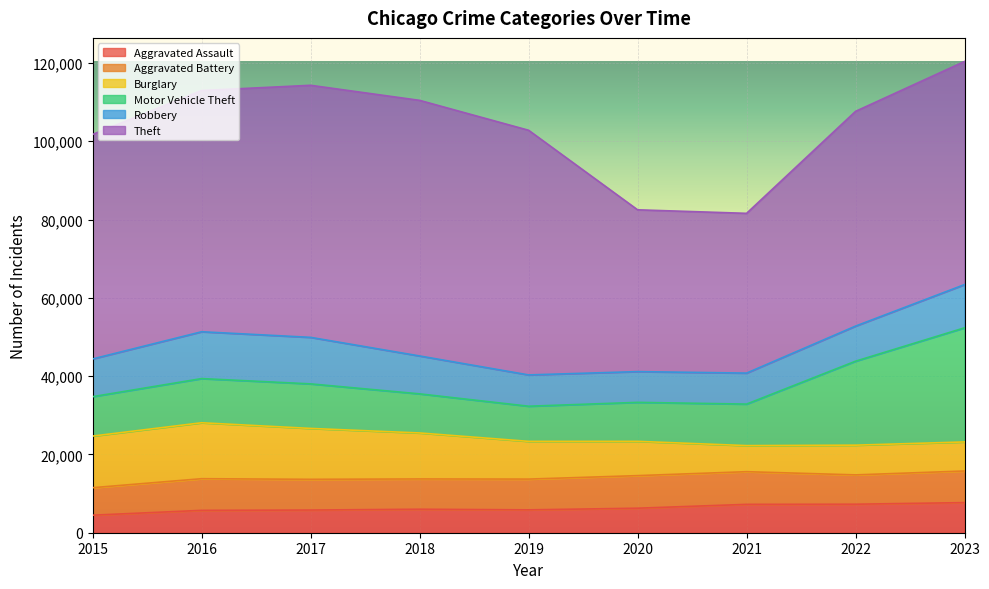

What are all the series names shown in the legend?

Aggravated Assault, Aggravated Battery, Burglary, Motor Vehicle Theft, Robbery, Theft